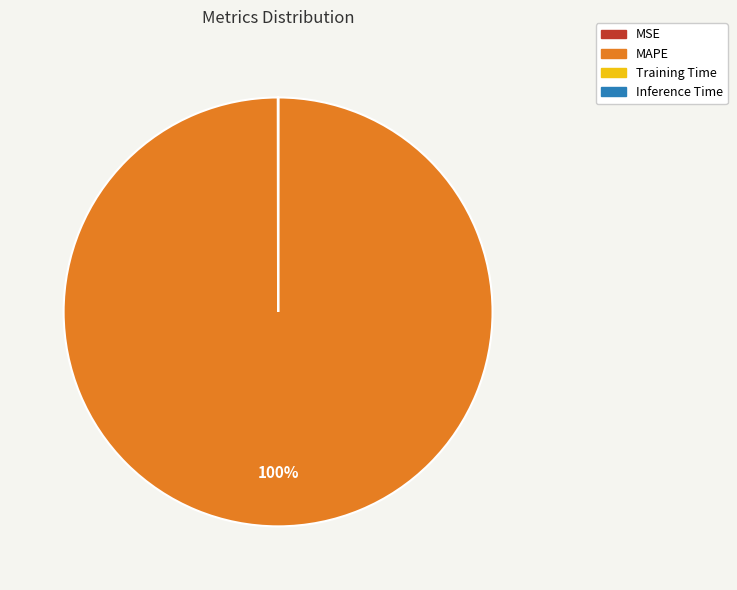

To the nearest percent, what portion does MAPE represent?

100%